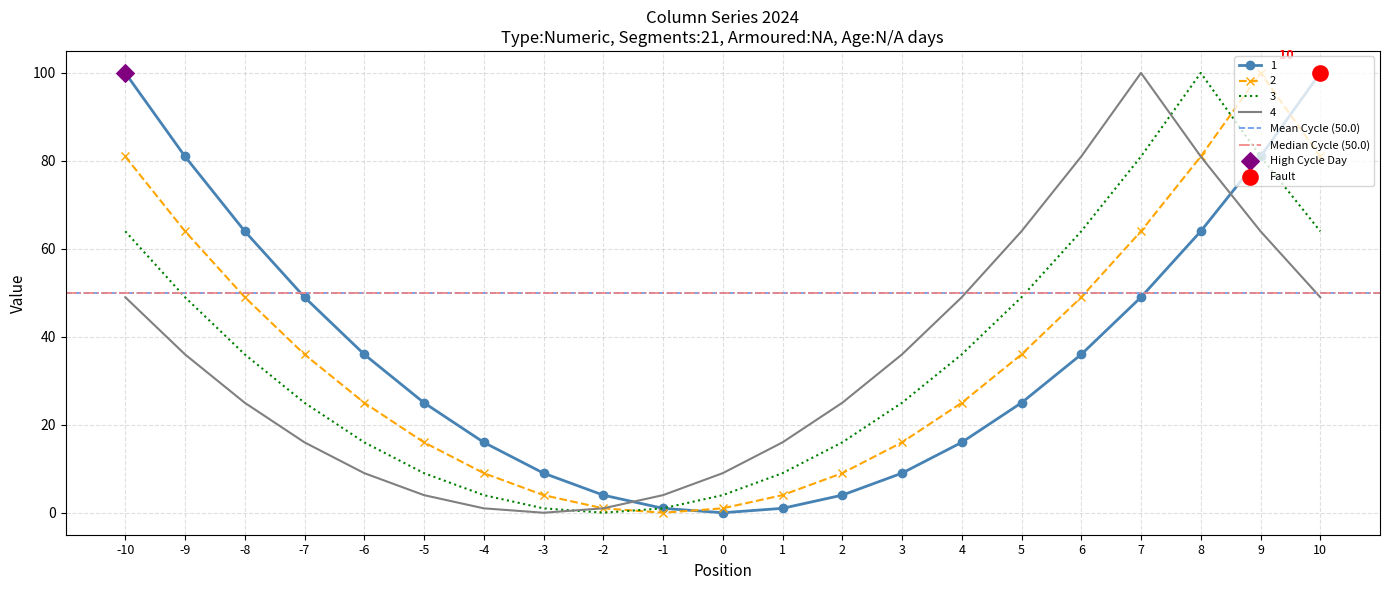

Which series contains the lowest Y value?

1